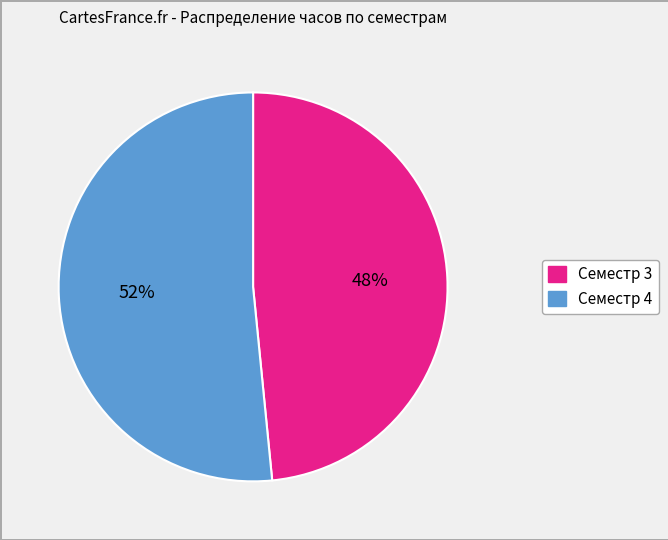

Which has a higher value, Семестр 3 or Семестр 4?

Семестр 4